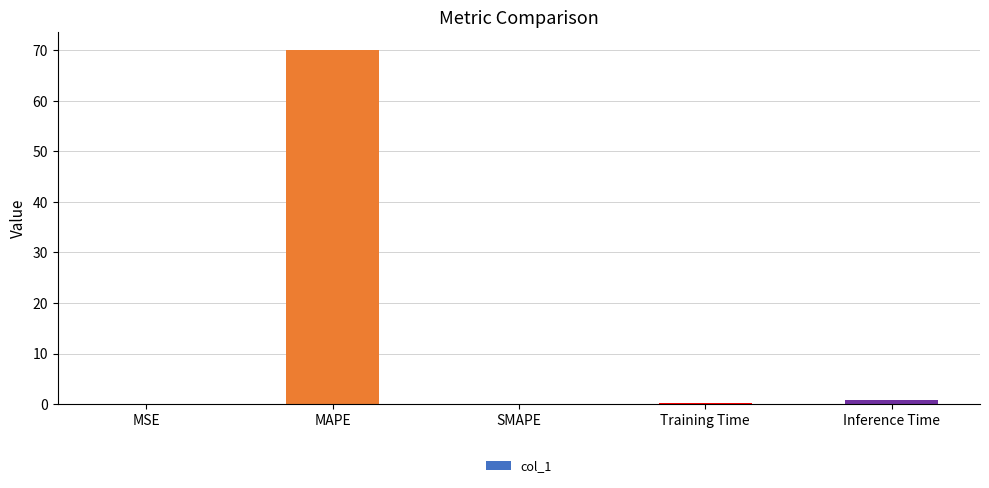

What is the sum of all values?

71.2